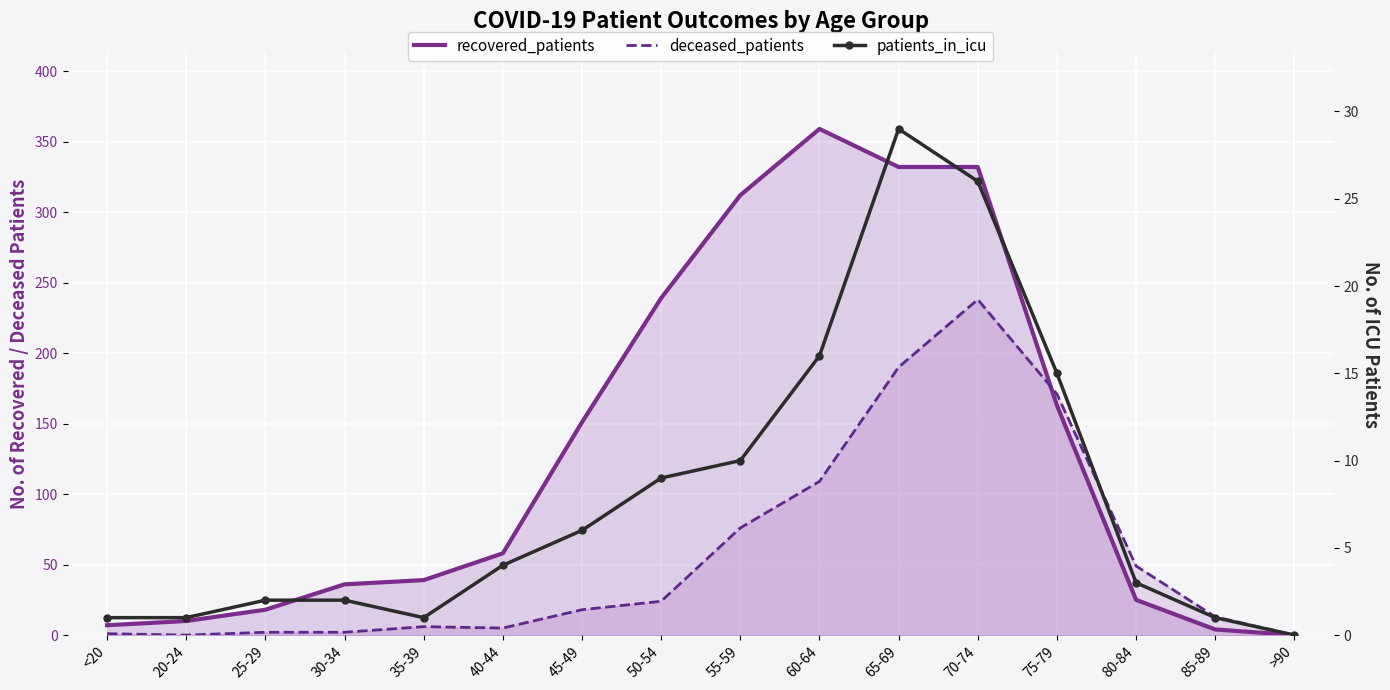

What is the value of the patients_in_icu point at the 14th from the left?

3